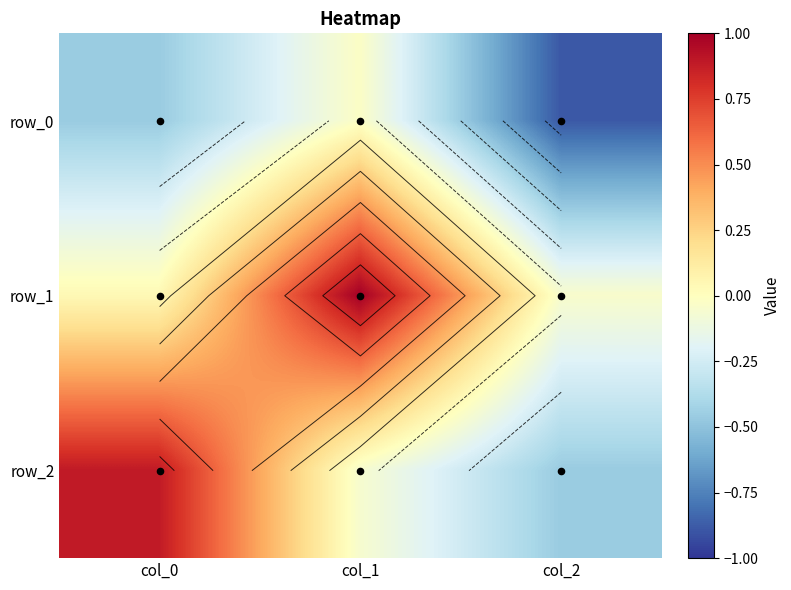

What is the spread (max minus min) of values at col_2?

0.8